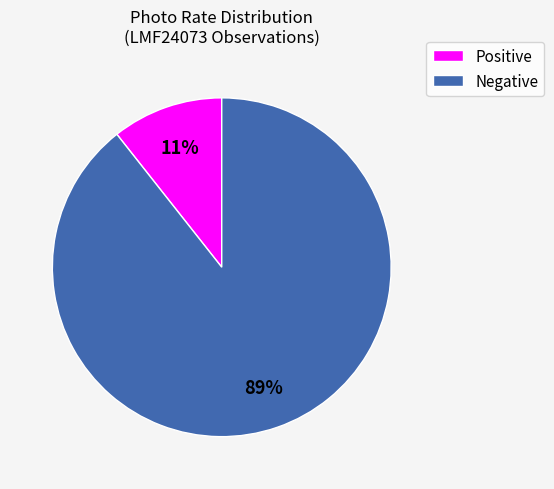

Does any single category account for the majority?

Yes